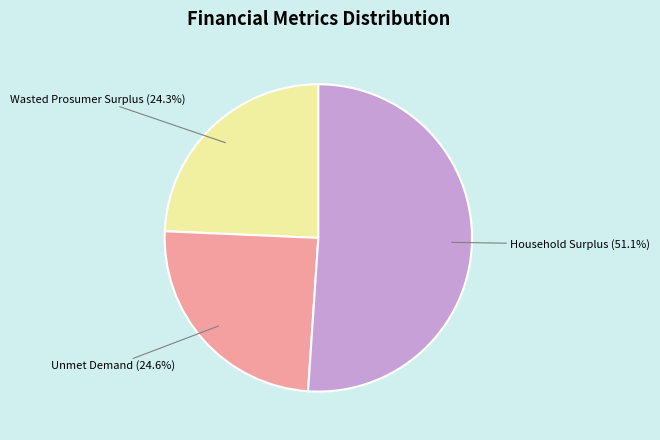

Does any single category account for the majority?

Yes